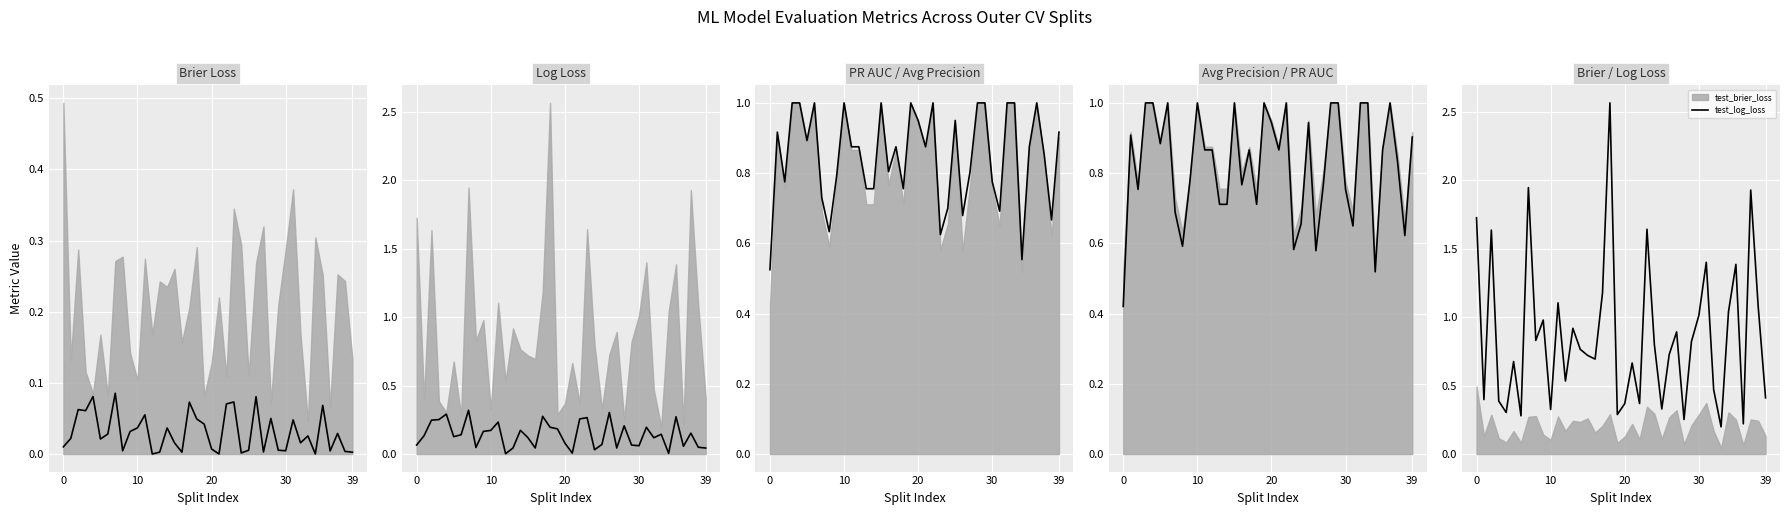

True or false: train_brier_loss has a value of 0.1 at 22.

False